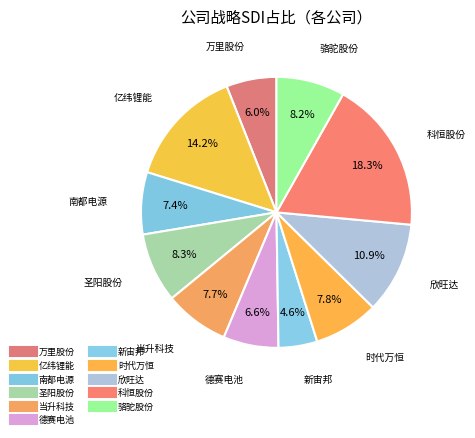

What percentage is the 亿纬锂能 slice, to the nearest percent?

14%